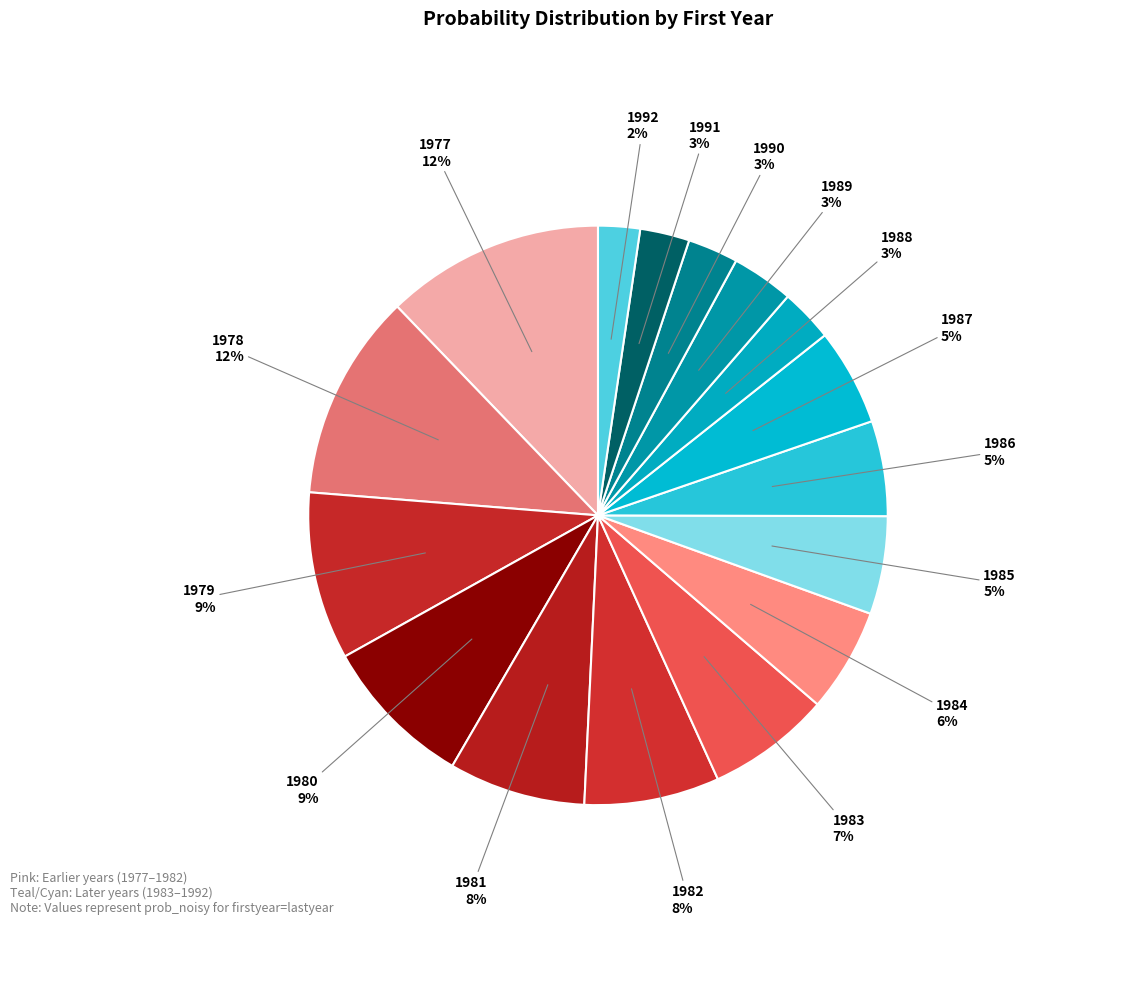

To the nearest percent, what portion does 1978 represent?

12%